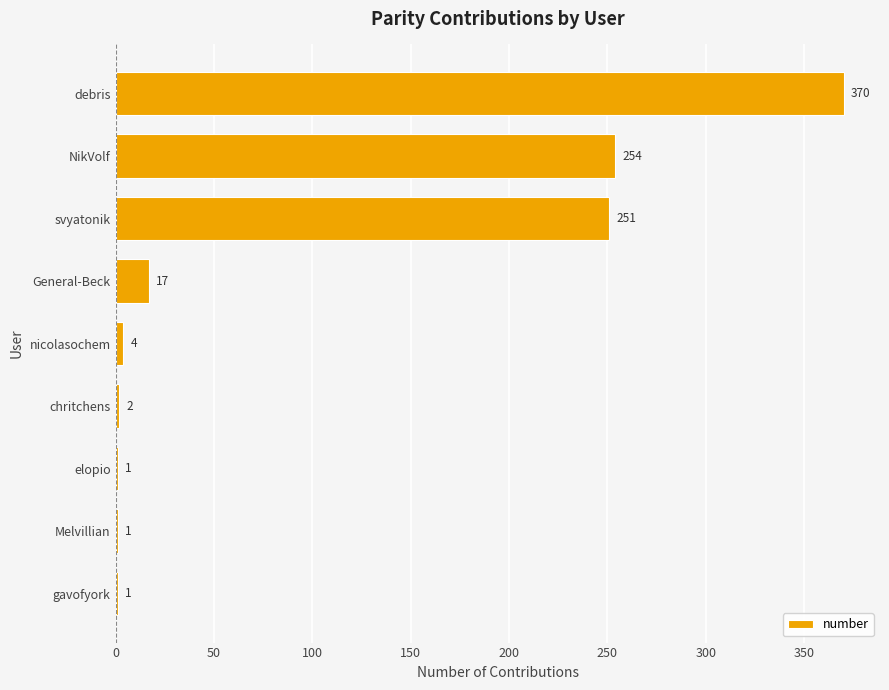

What is the sum of all values?

901